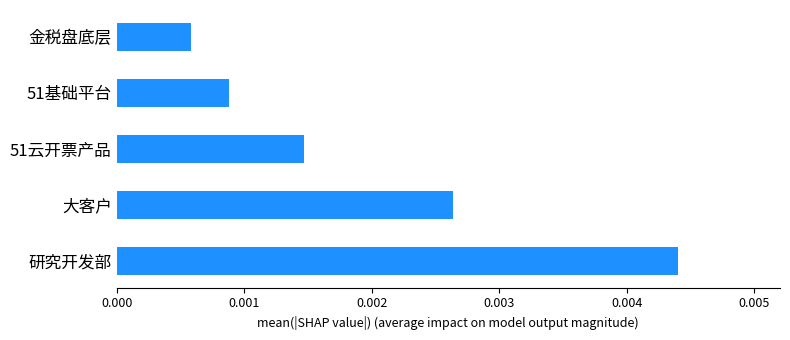

Count the values in the range 0 to 1.

5